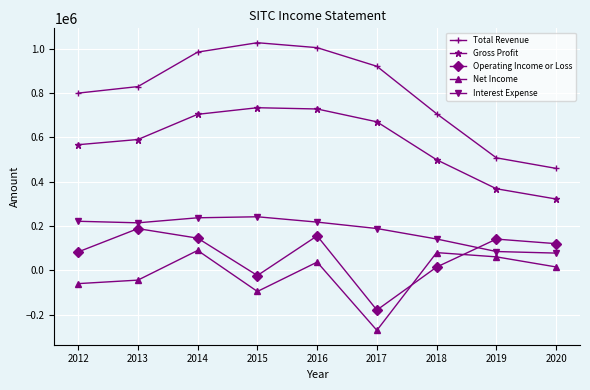

True or false: Gross Profit and Net Income intersect in this chart.

False